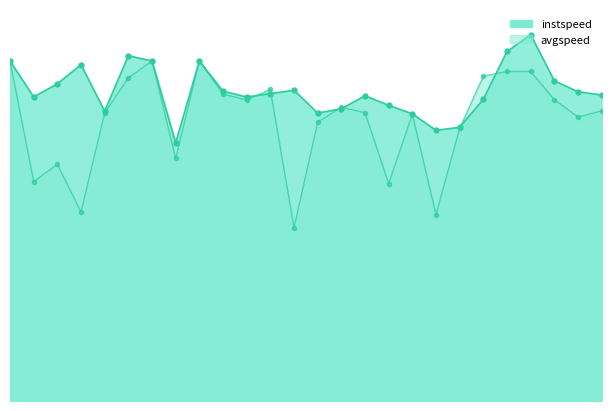

Between which two adjacent categories do avgspeed and instspeed first intersect?

10 and 11